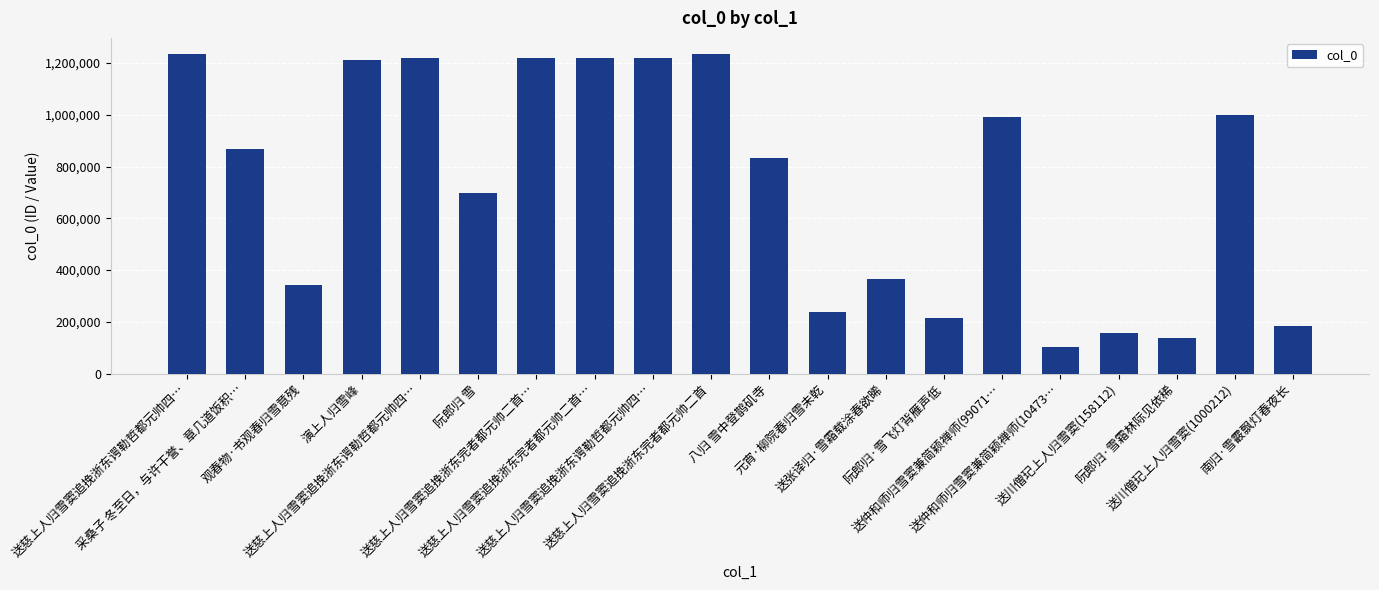

Which label corresponds to the largest value in the chart?

送慈上人归雪窦追挽浙东谔勒哲都元帅四…